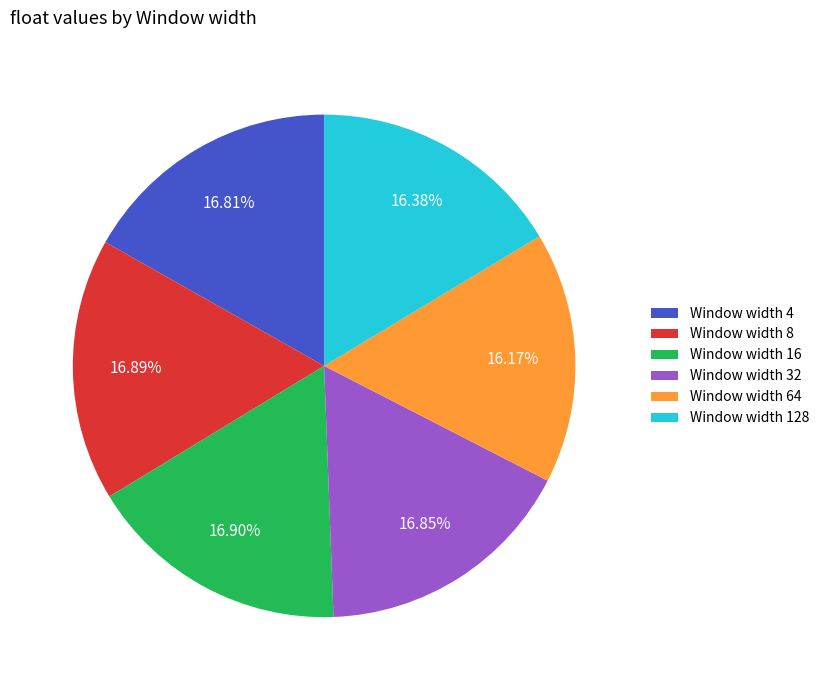

Do Window width 128 and Window width 16 together represent more than half of the pie?

No